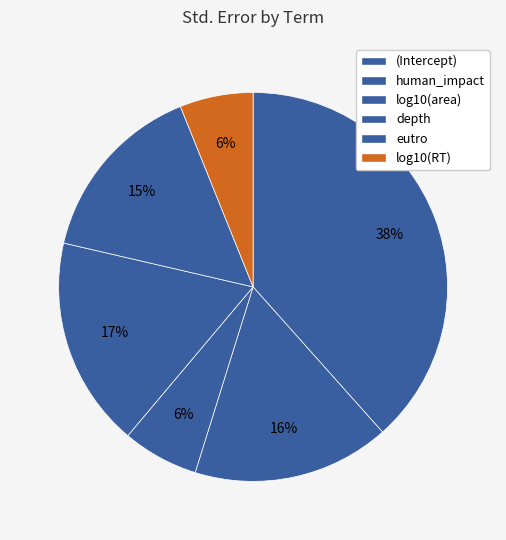

Does any single category account for the majority?

No